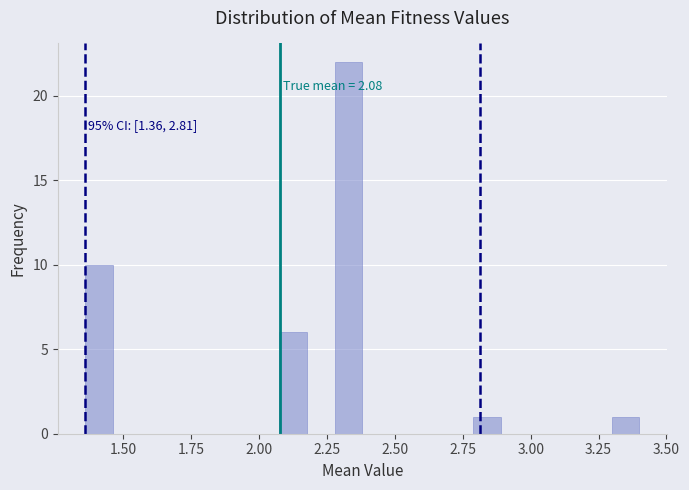

Around what value on the x-axis is the tallest bar? Give the approximate position of its centre, as read against the axis.

2.35